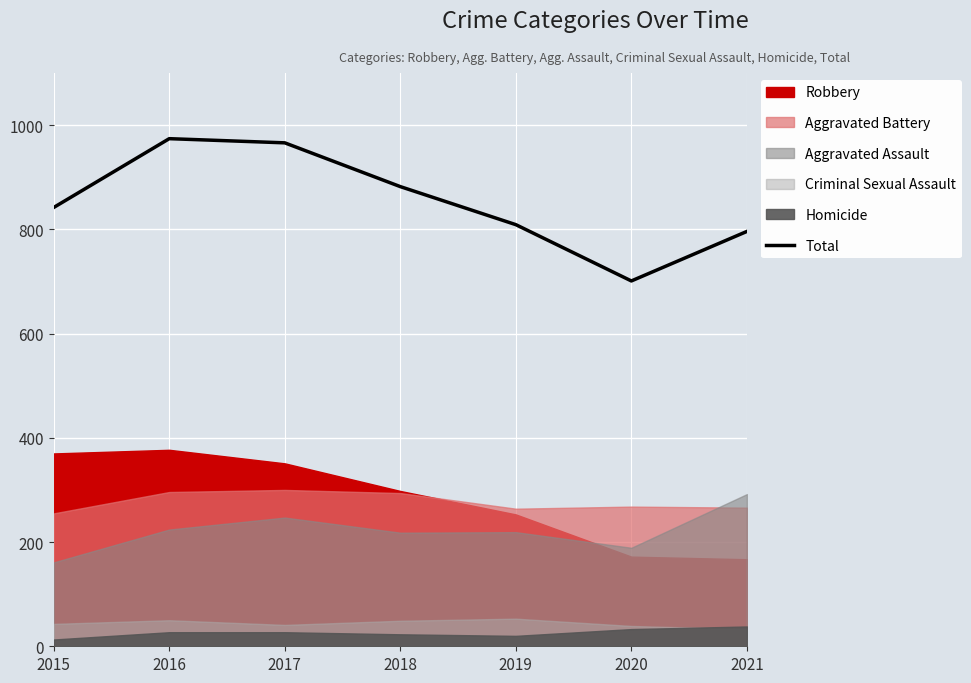

List the labels in order of value, largest first.

2016, 2017, 2018, 2015, 2019, 2021, 2020